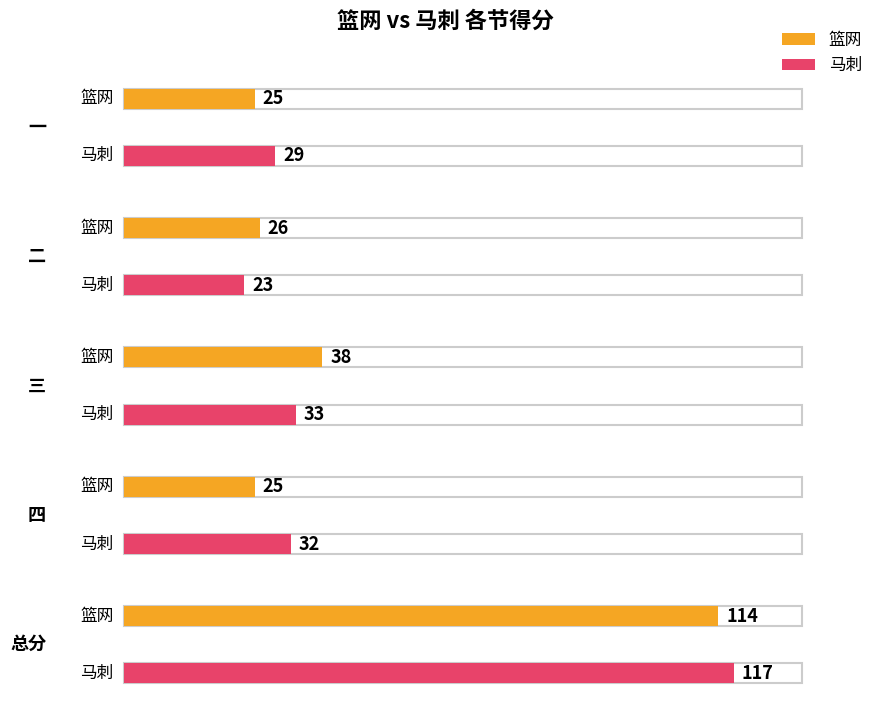

The 马刺 series shows 55 at 三. True or false?

False